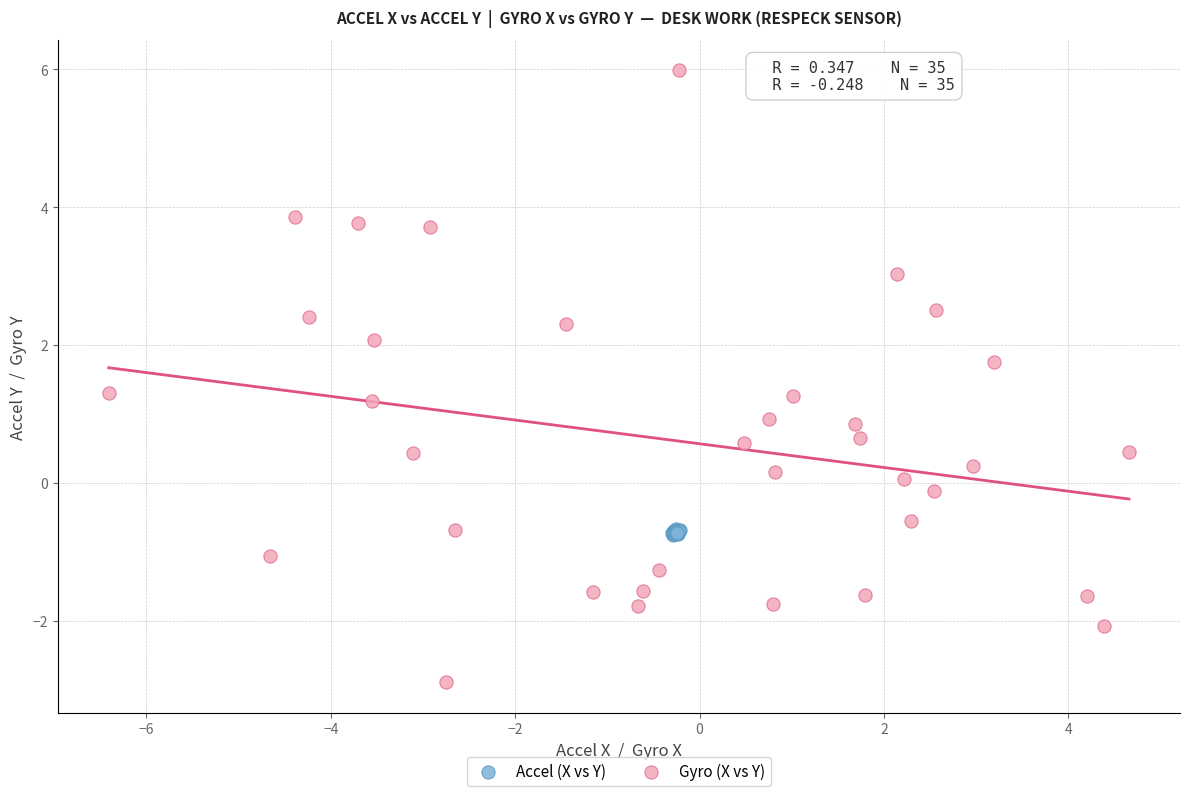

What are all the series names shown in the legend?

Accel (X vs Y), Gyro (X vs Y)